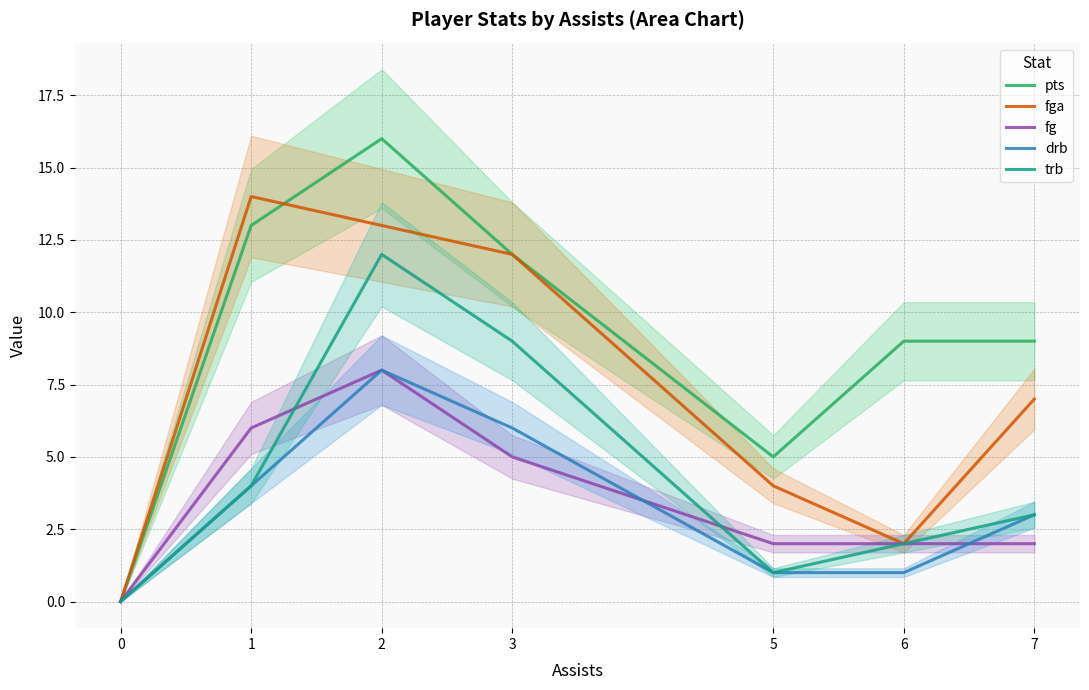

True or false: trb and drb cross at least once.

False